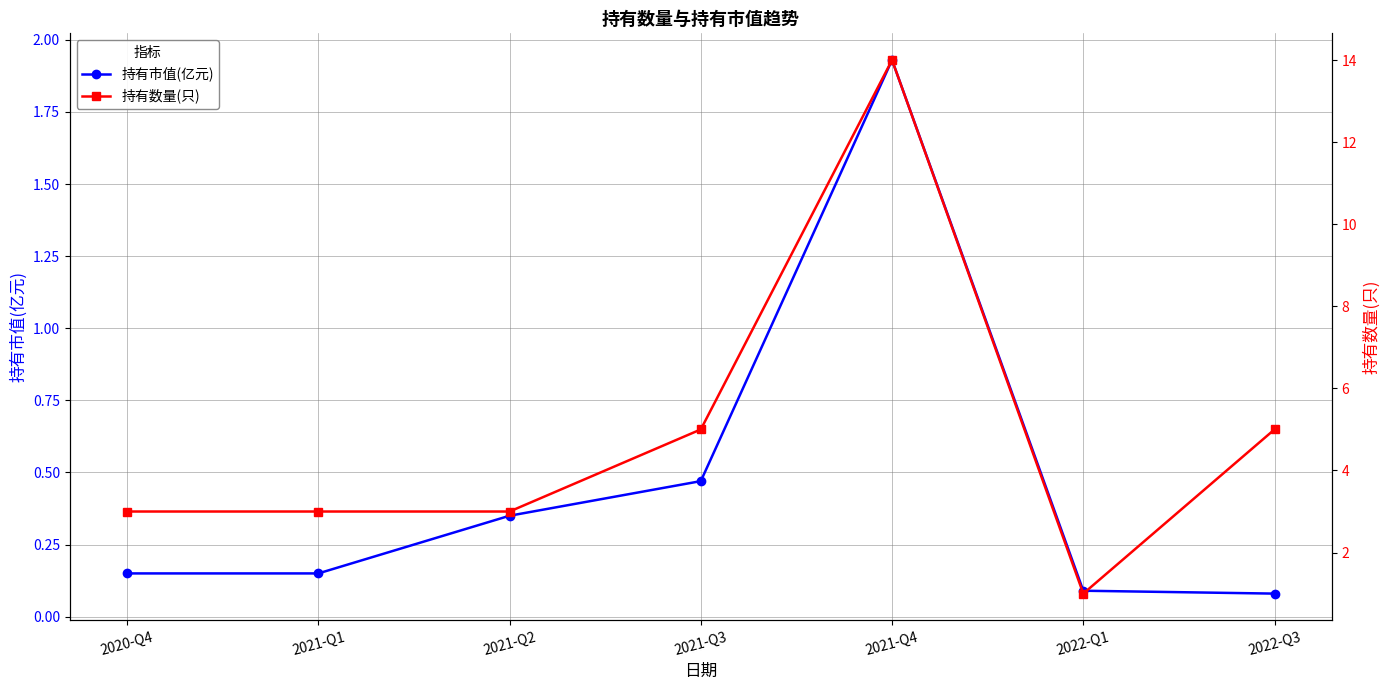

What is the average value of the 持有市值(亿元) series?

0.5